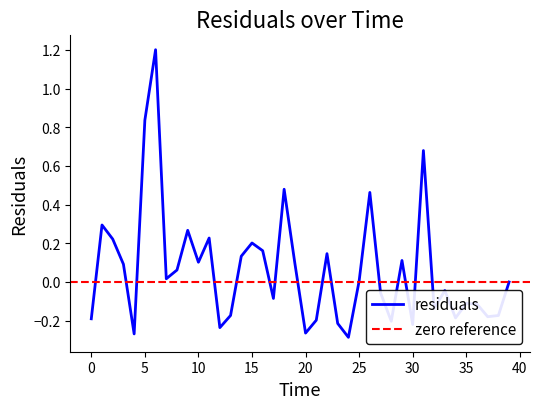

How many lines are shown in the chart?

1